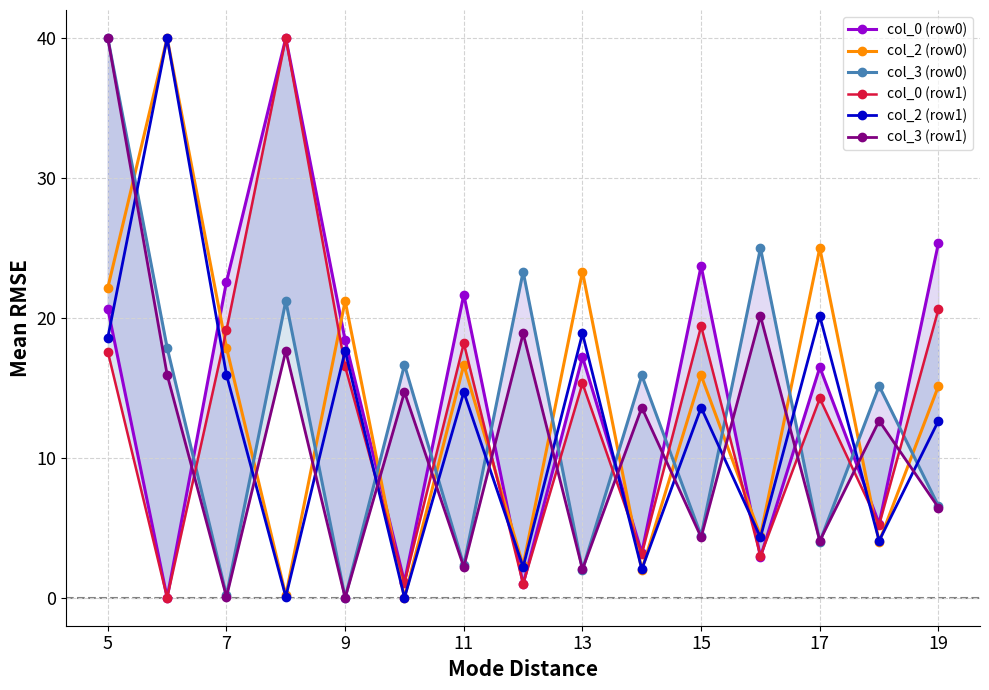

The value of col_2 (row0) at 7 is 17.9. True or false?

True